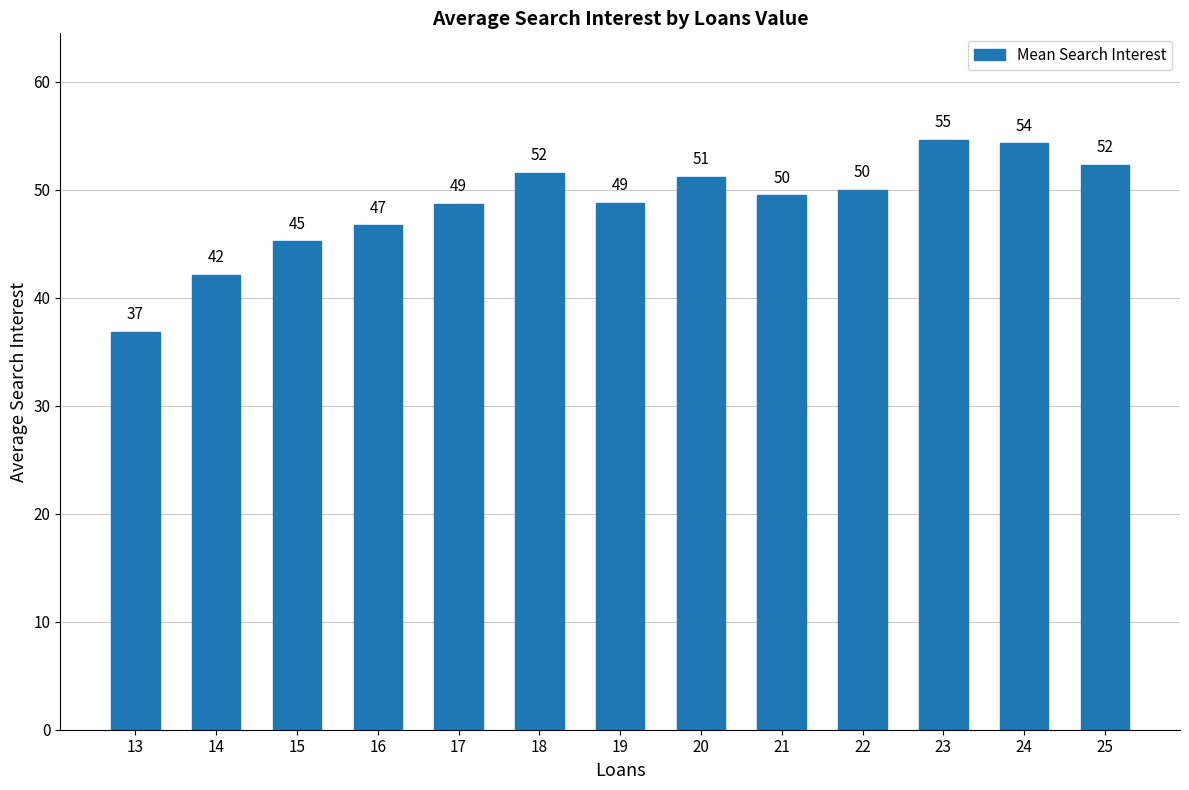

The chart shows a value of 51.6 at 18. True or false?

True